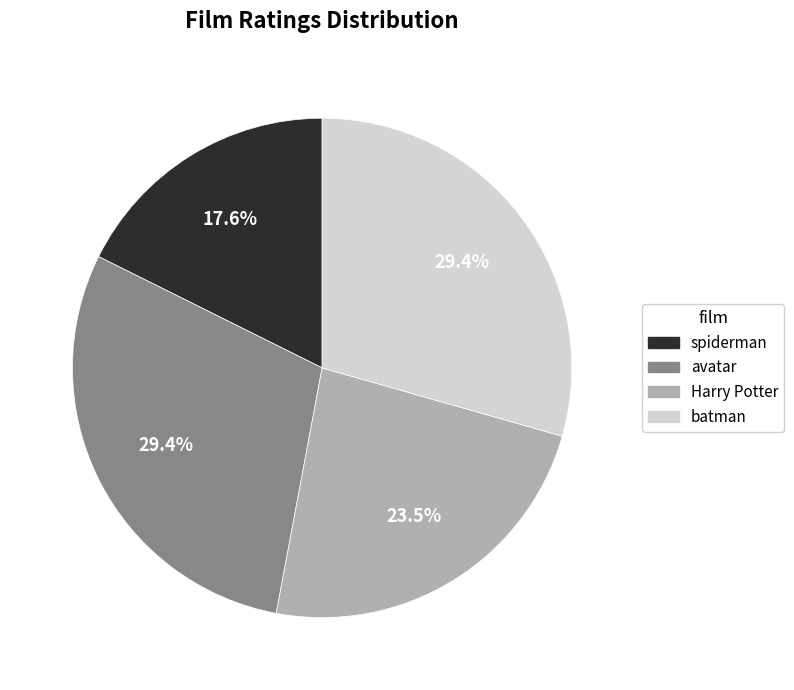

Which category has the smallest portion of the pie?

spiderman